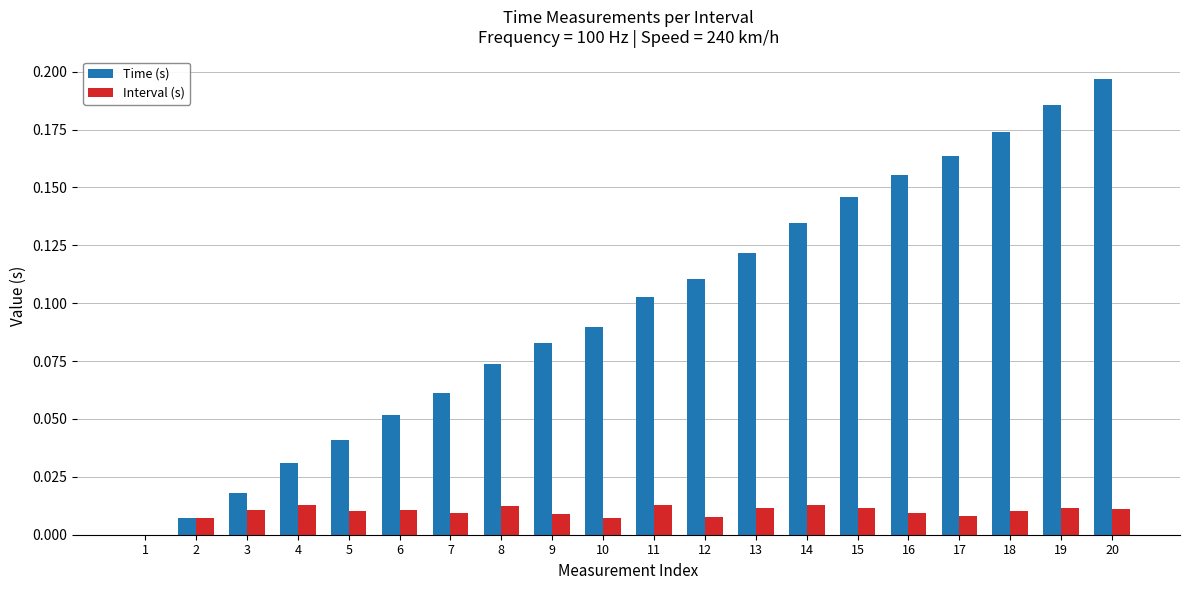

Which series changed the most between 2 and 20?

Time (s)